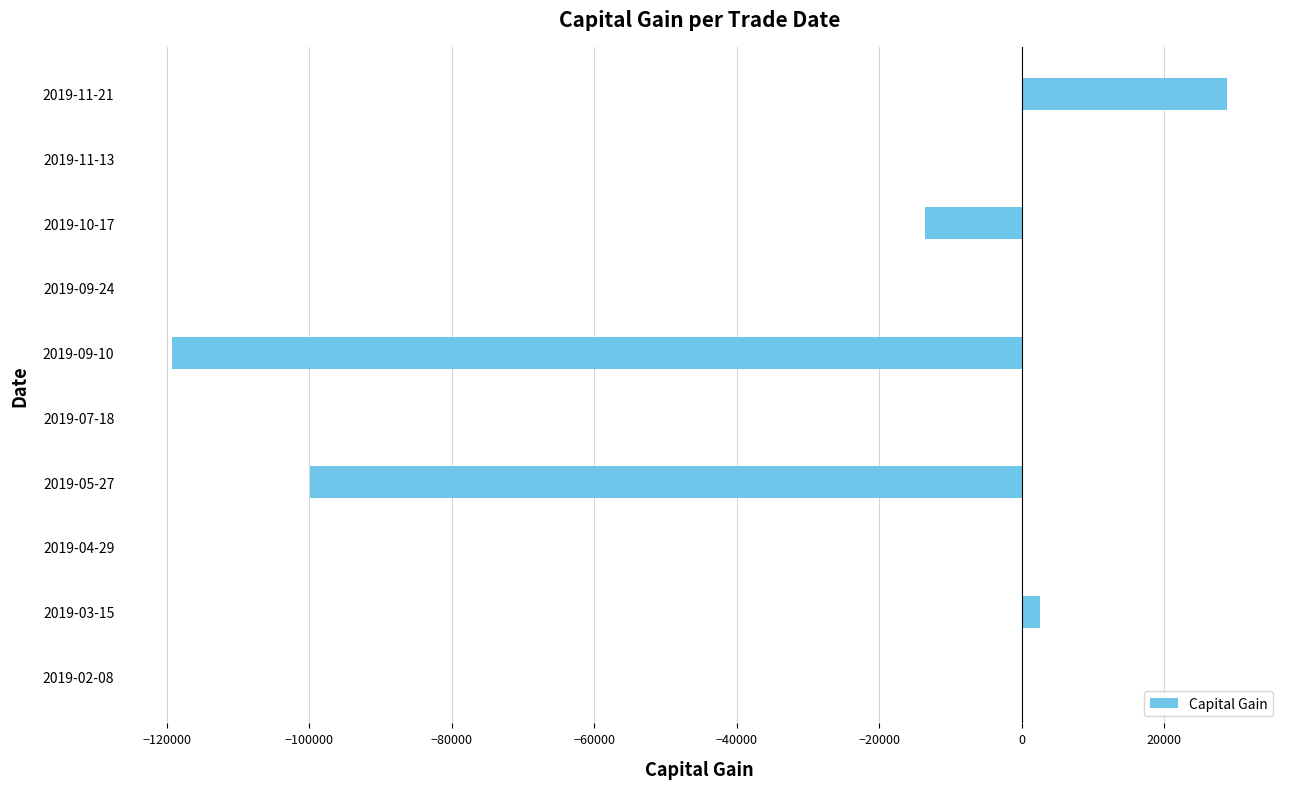

What is the change in value from 2019-09-10 to 2019-11-21?

+148072